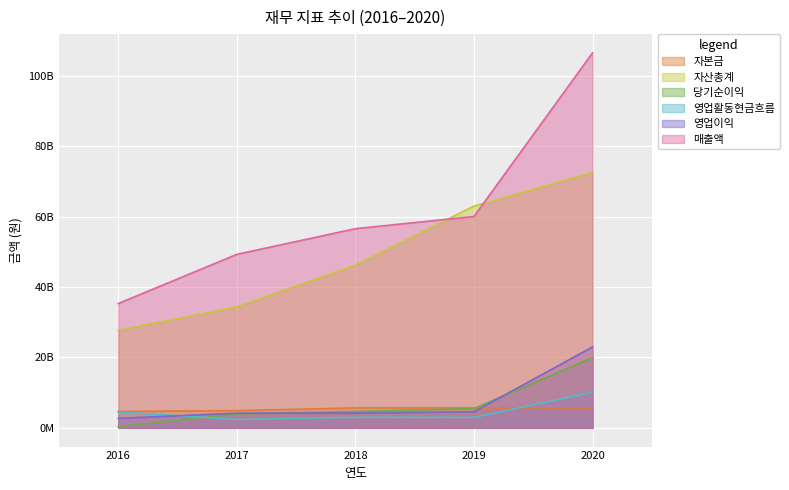

What is the sum of the 자본금 values at 2016 and 2017?

9551605000